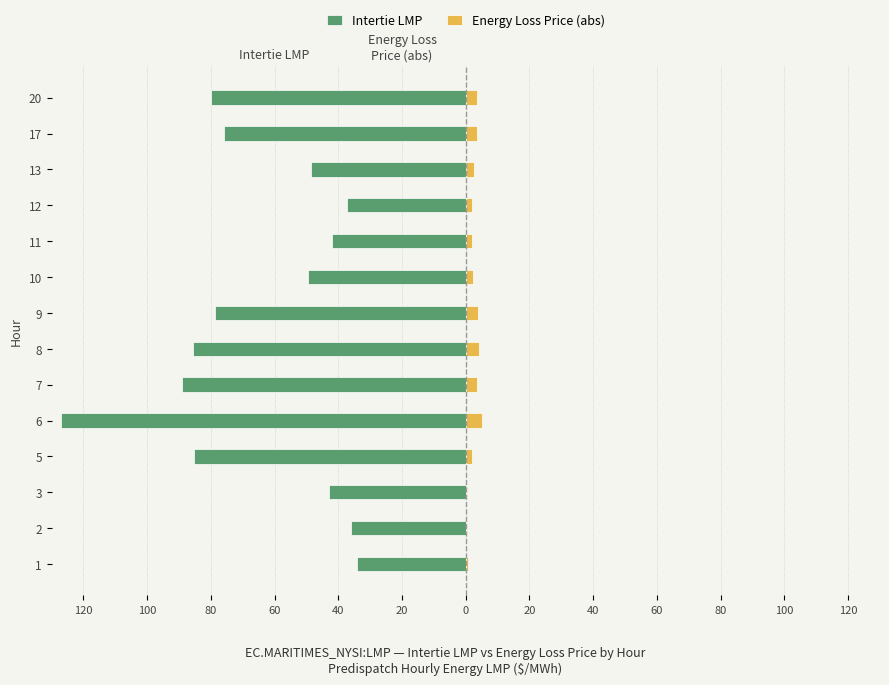

Is it true that Energy Loss Price (abs) equals 0.3 at 1?

False